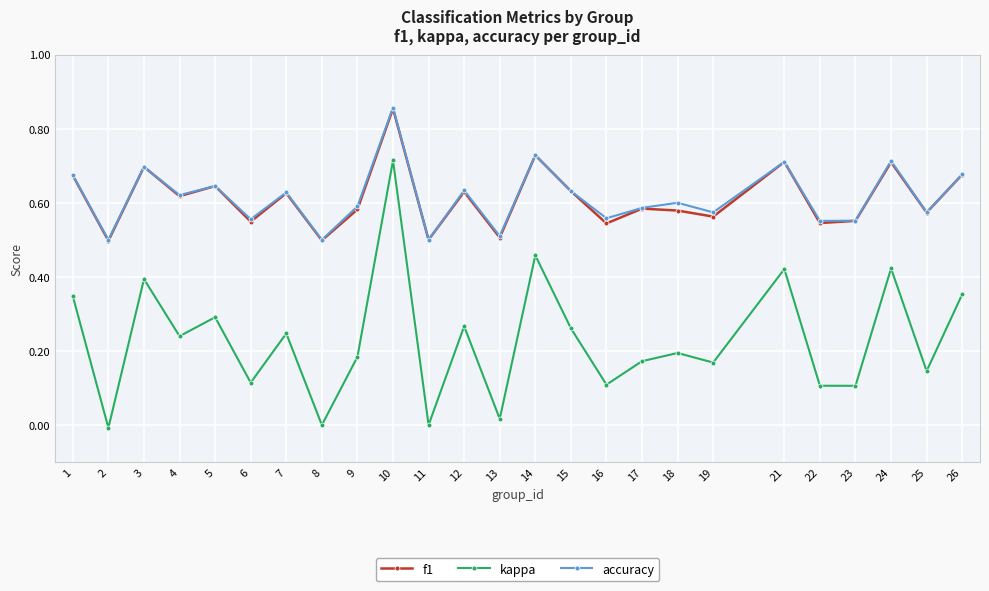

The value of kappa at 15 is 0.1. True or false?

False